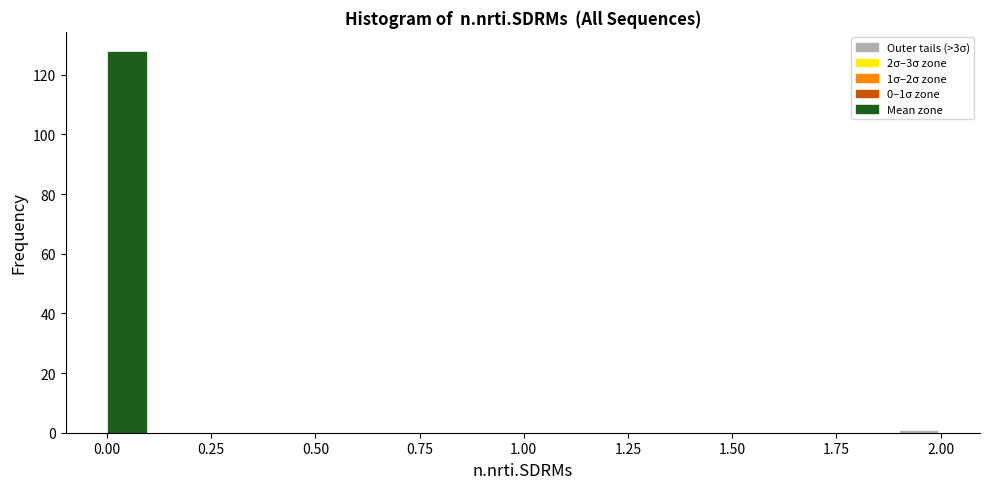

Around what value on the x-axis is the tallest bar? Give the approximate position of its centre, as read against the axis.

0.05